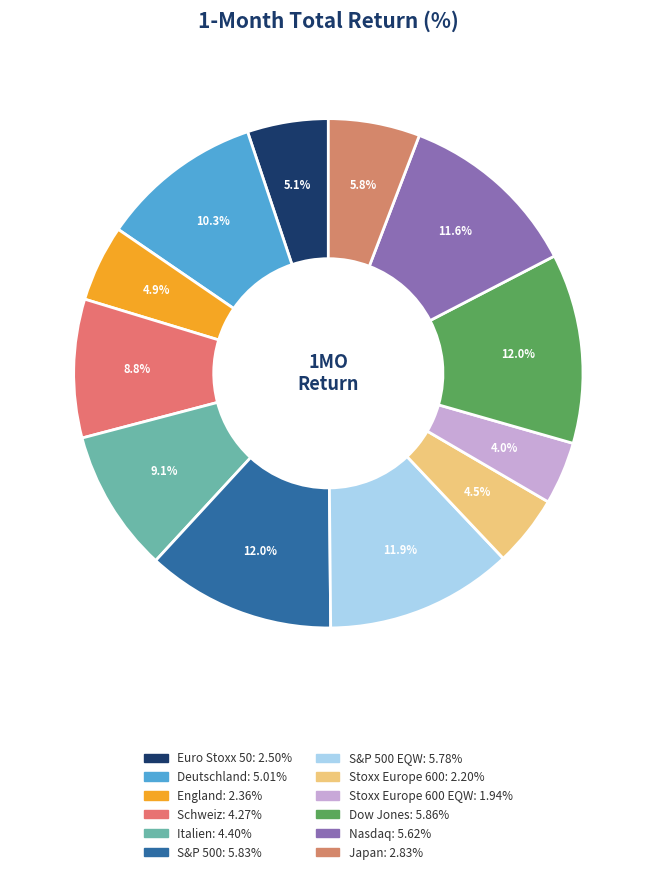

To the nearest percent, what is the difference between the largest and smallest slice percentages?

8%